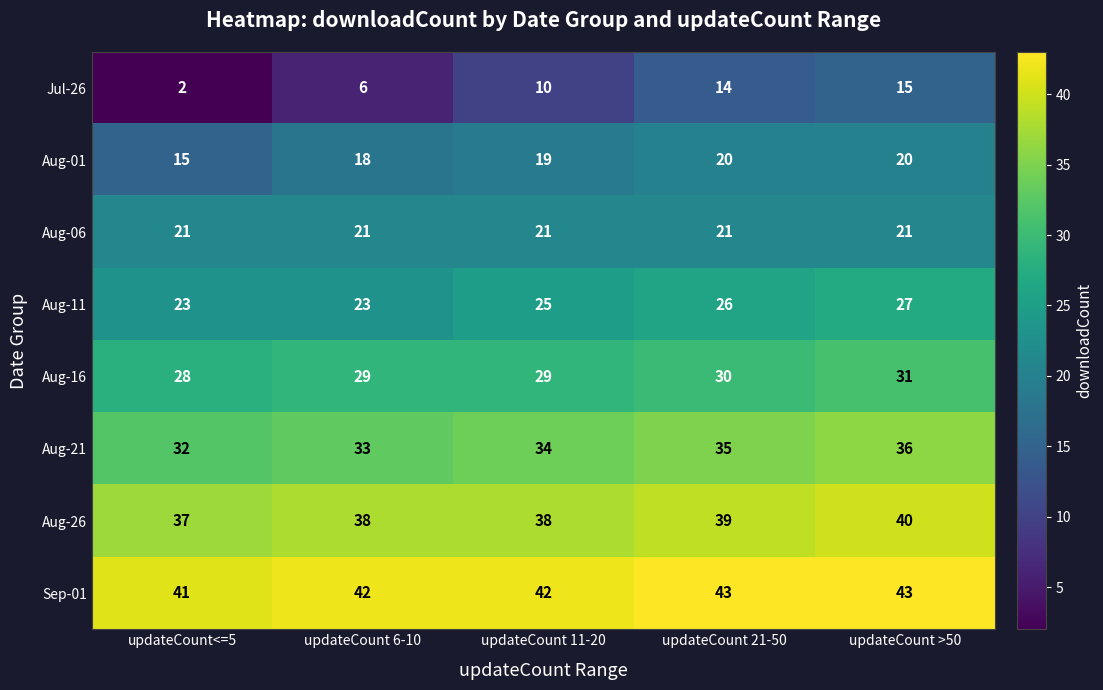

What is the sum of the Aug-21 values at updateCount 21-50 and updateCount 6-10?

68